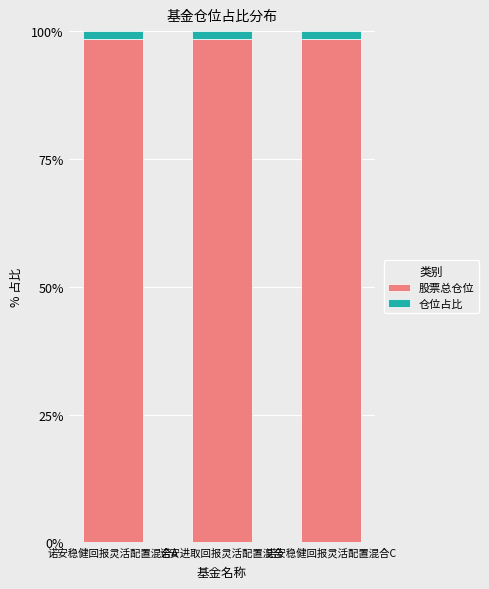

Reading left to right, transcribe the values for 股票总仓位.

98.5	98.5	98.5